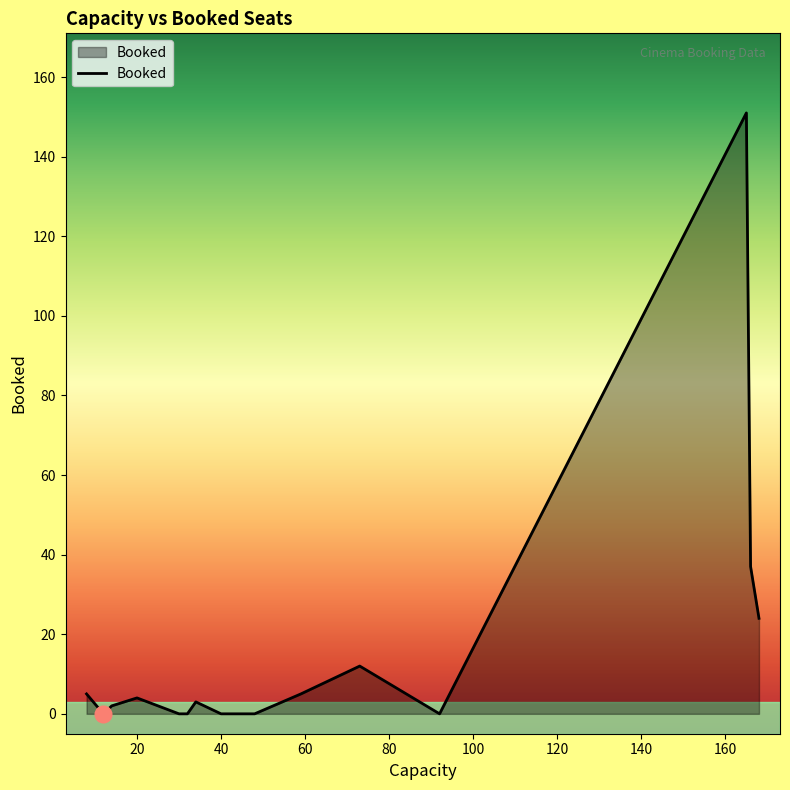

What is the greatest value displayed?

151